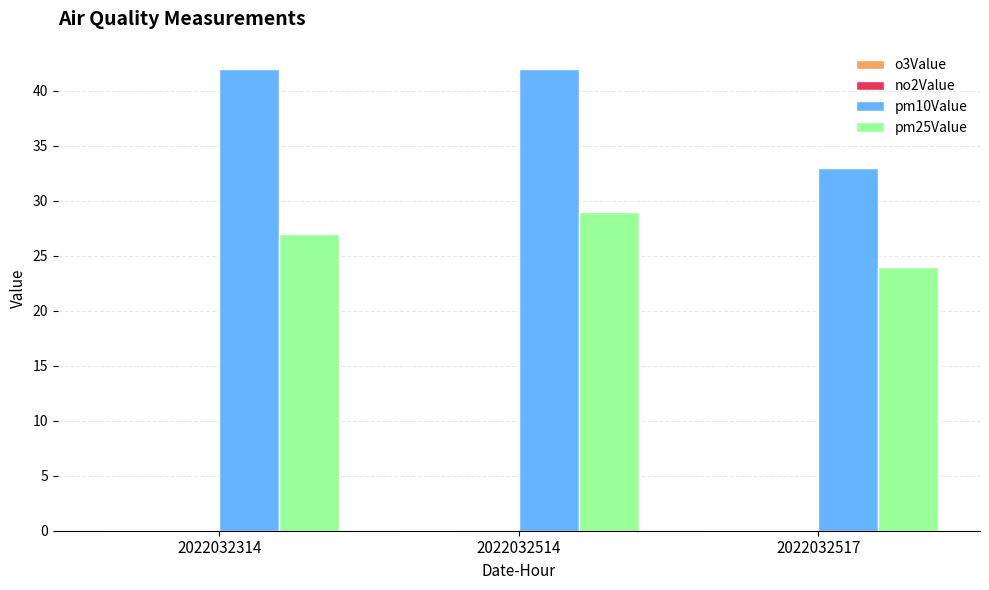

What is the highest value of the pm10Value series?

42.0